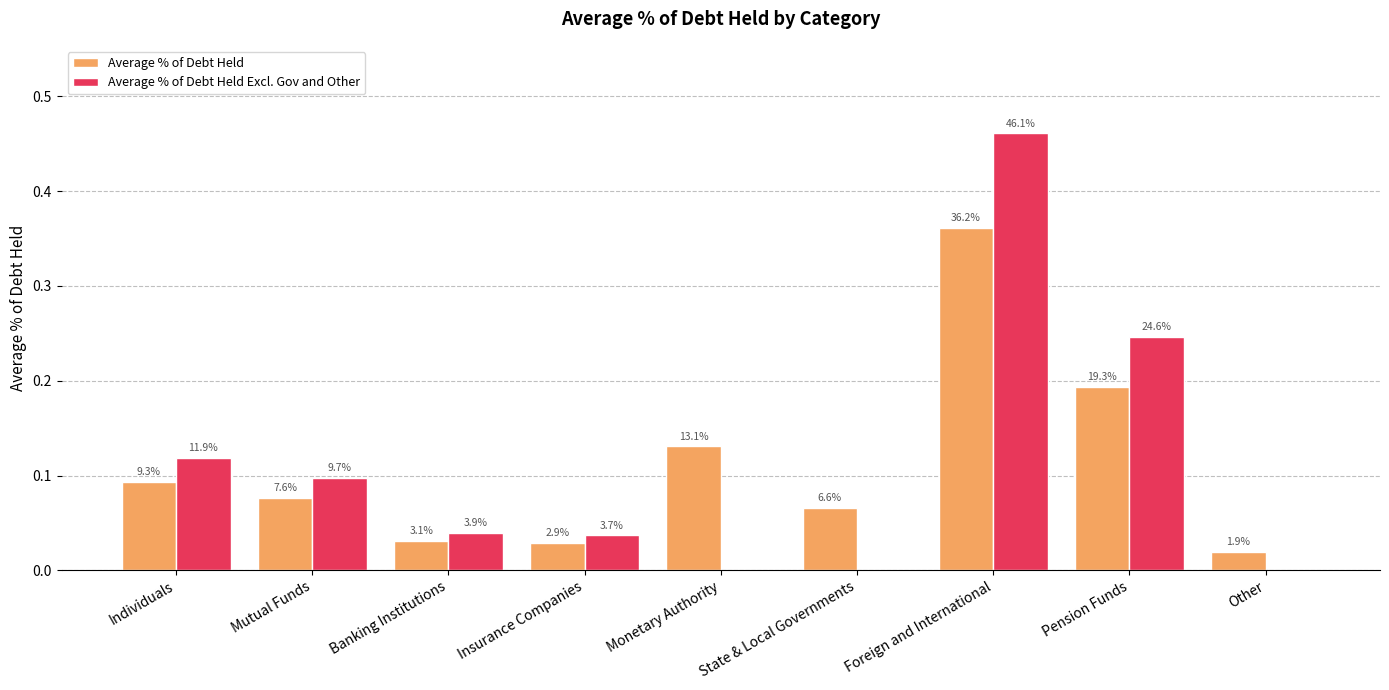

What are all the series names shown in the legend?

Average % of Debt Held, Average % of Debt Held Excl. Gov and Other